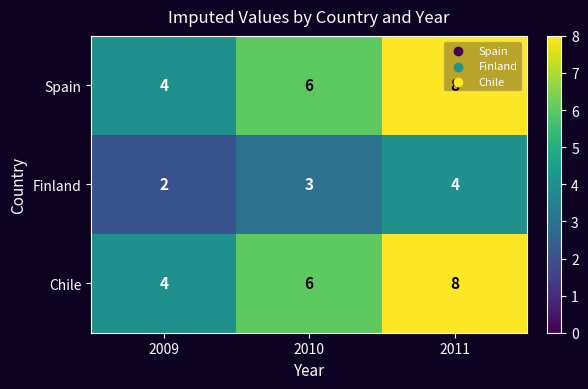

What is the total value across all series at 2009?

10